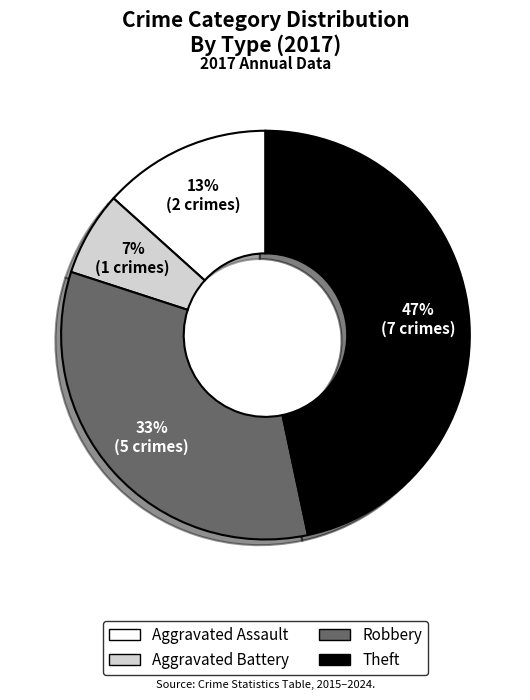

The Aggravated Battery slice represents 1% of the pie. True or false?

False